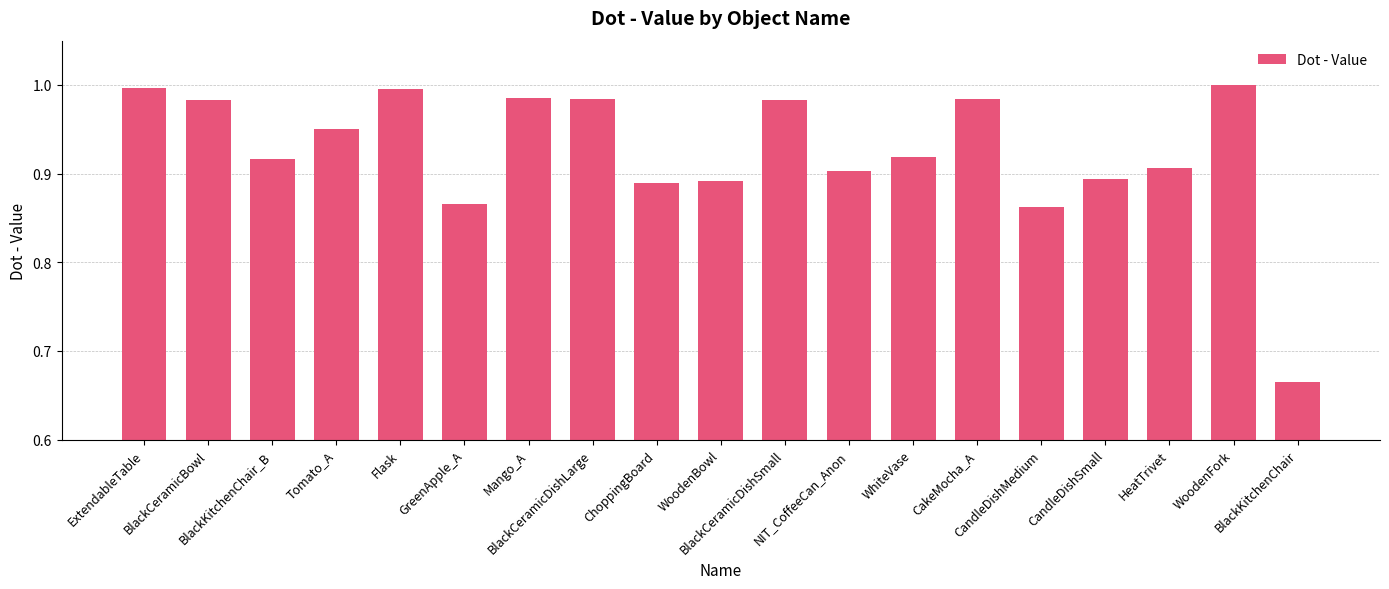

What is the sum of all values?

17.6